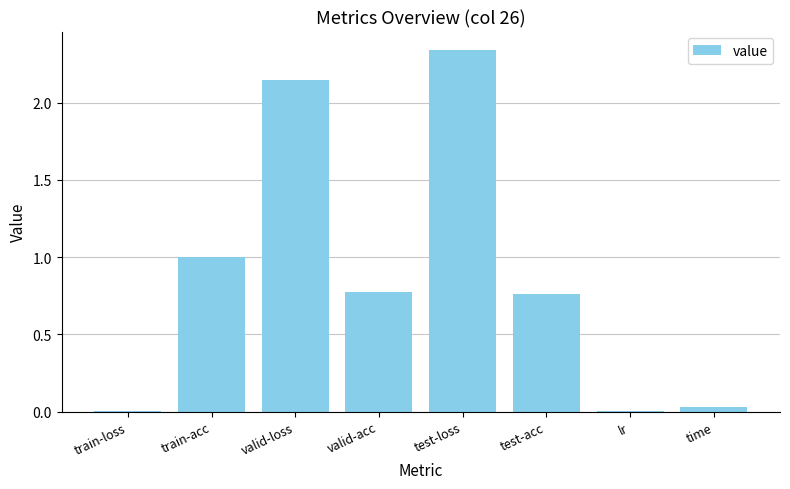

Which has a higher value, valid-acc or lr?

valid-acc